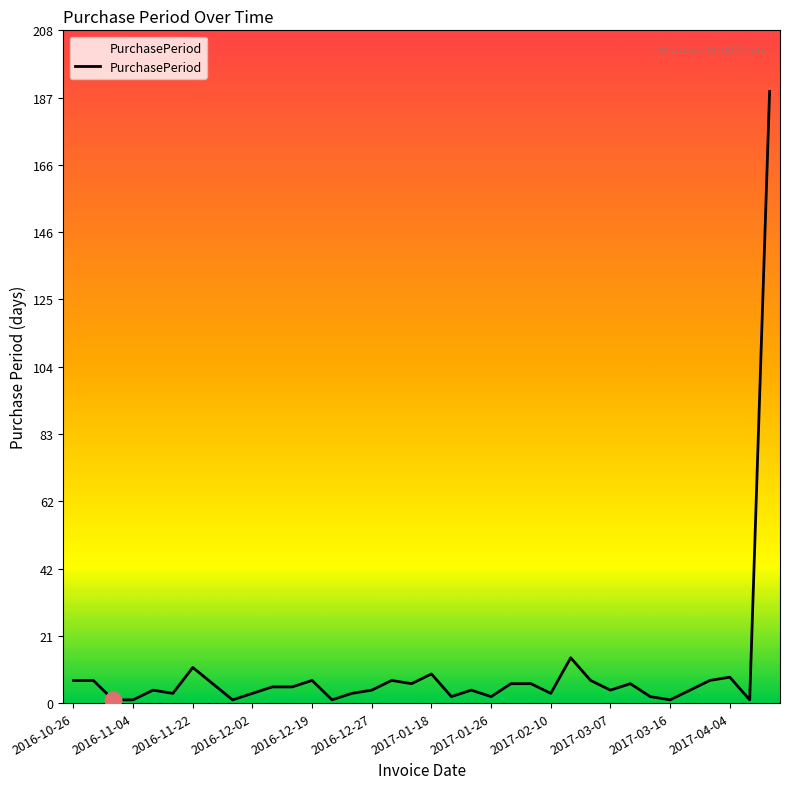

What is the greatest value displayed?

189